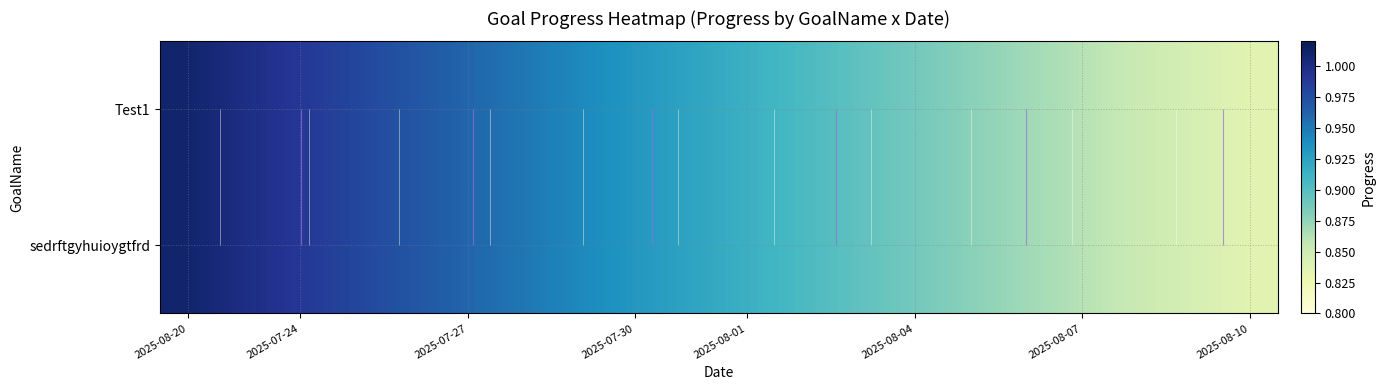

What is the highest value of the sedrftgyhuioygtfrd series?

1.0